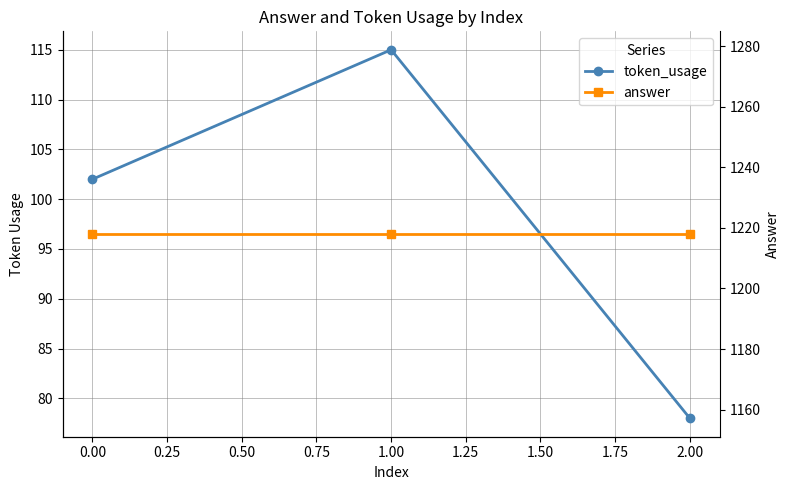

How many token_usage values are between 78 and 115?

3